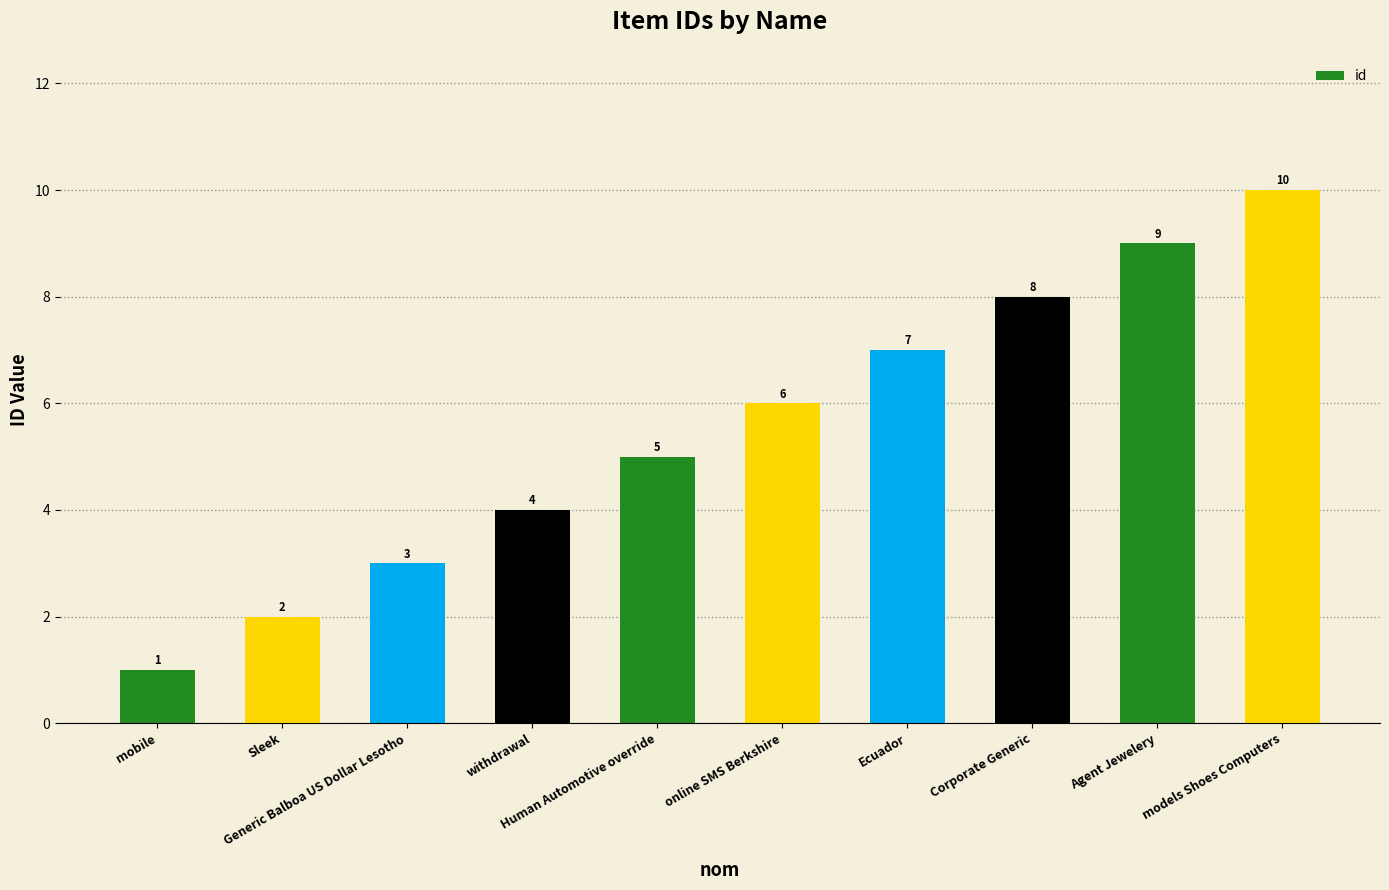

What is the greatest value displayed?

10